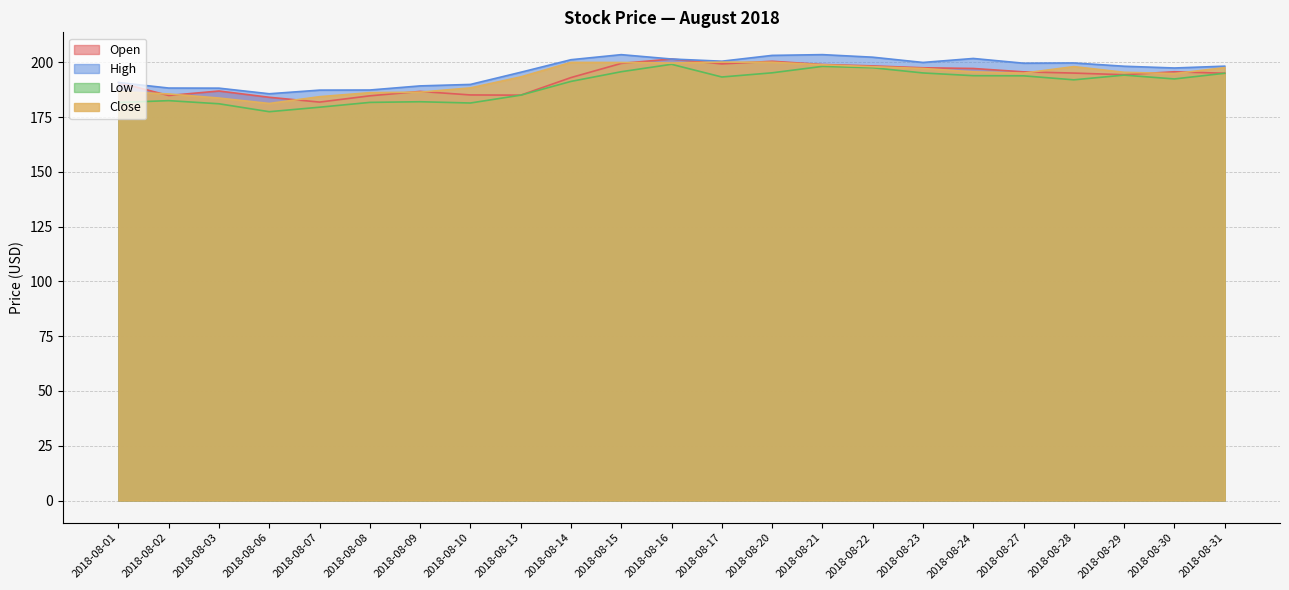

What are all the series names shown in the legend?

Open, High, Low, Close